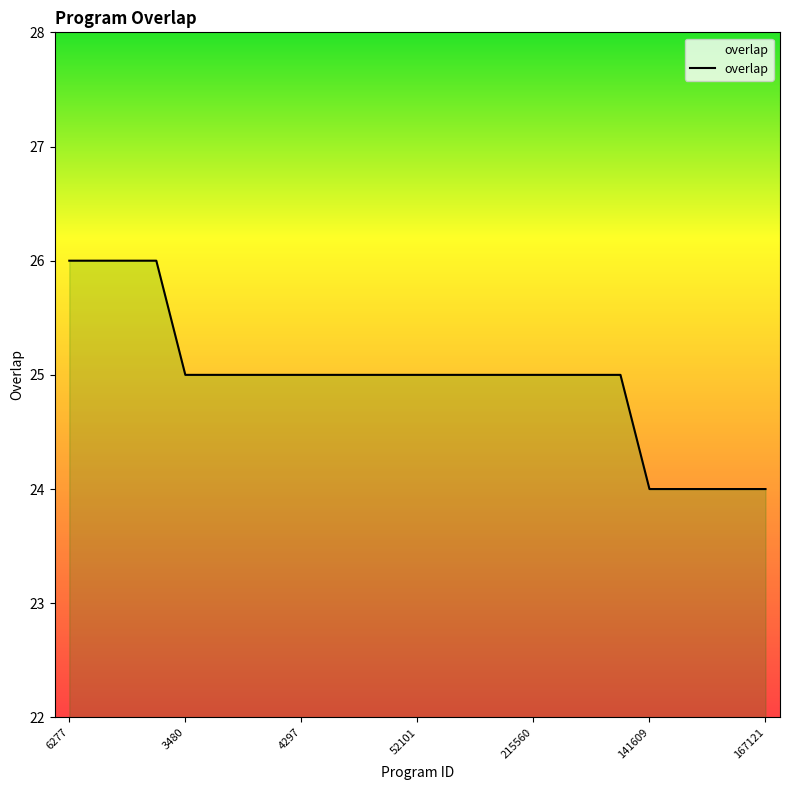

Reading left to right, extract all data points from this chart.

26	26	26	26	25	25	25	25	25	25	25	25	25	25	25	25	25	25	25	25	24	24	24	24	24